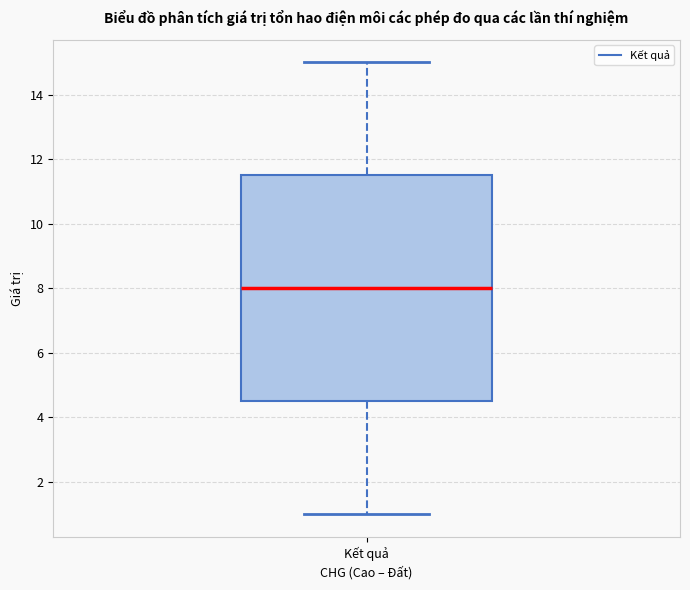

Transcribe this box plot: give where the median line is, the range the box spans, and where the two whiskers end, as read against the y-axis. The values are not printed on the chart, so give them approximately, as read against the axis.

median 8.0, box 4.6 to 11.6, whiskers 1.0 to 15.0